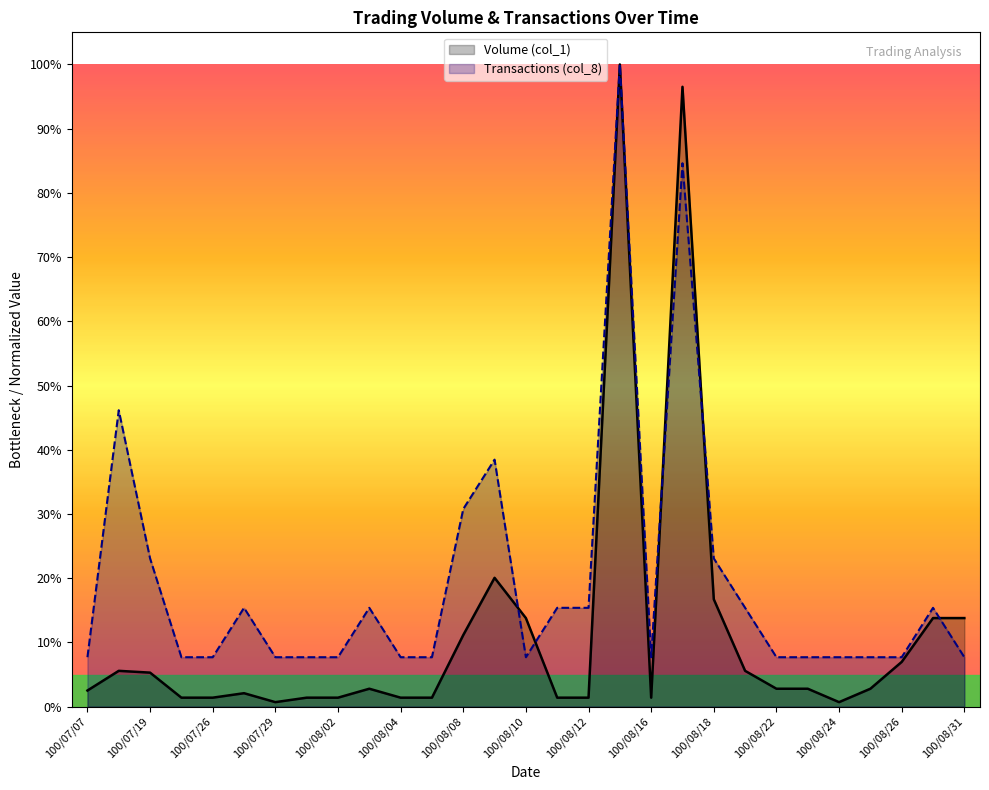

At which category is the sum across all series the highest?

100/08/15